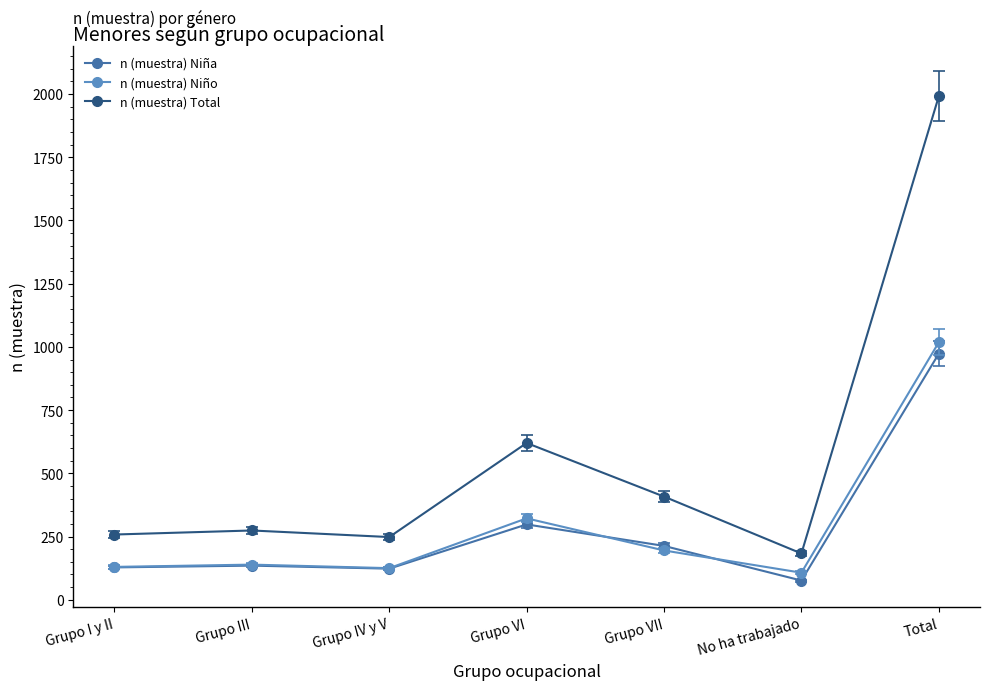

What value does the n (muestra) Niña series have at Grupo VII, to the nearest 50?

200